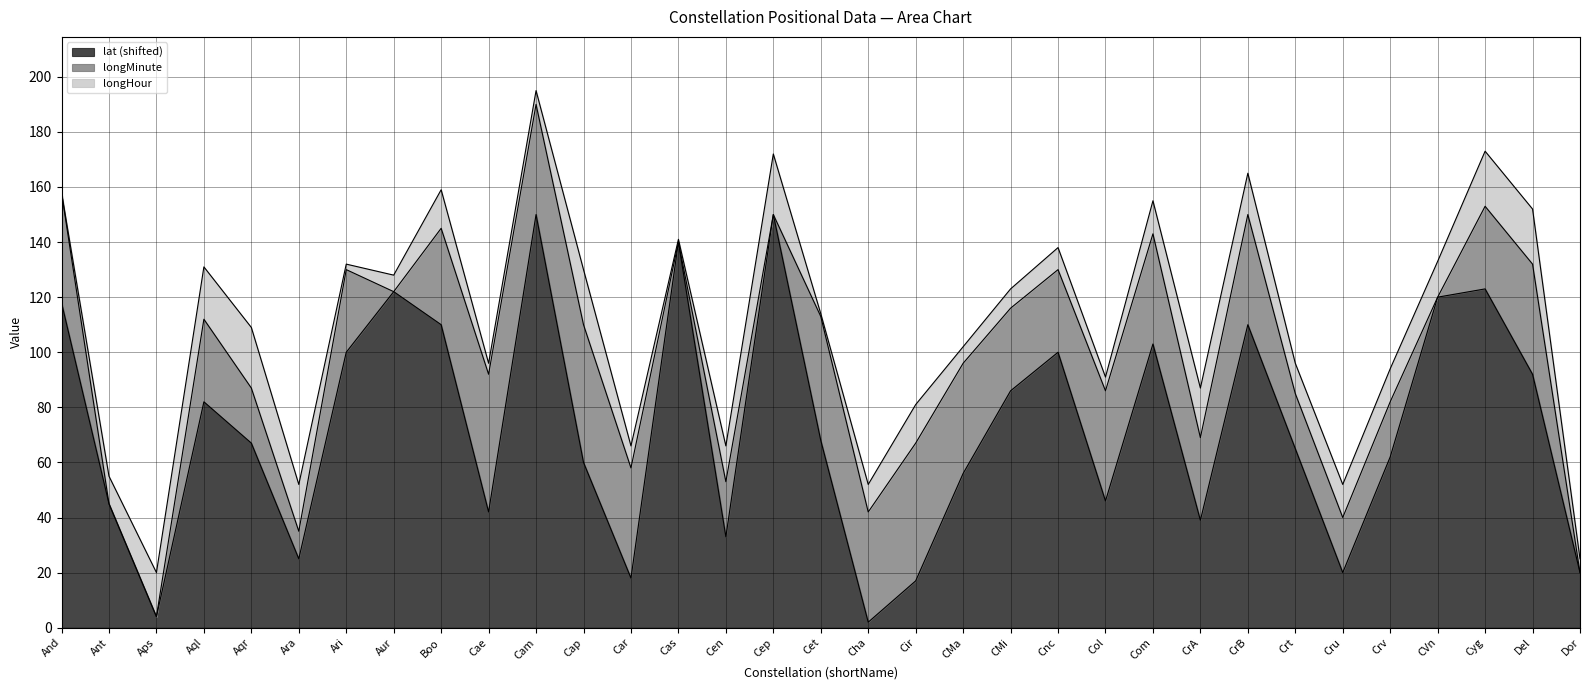

Reading right to left, transcribe all the data shown in this chart.

longHour: Dor=5	Del=20	Cyg=20	CVn=13	Crv=12	Cru=12	Crt=11	CrB=15	CrA=18	Com=12	Col=5	Cnc=8	CMi=7	CMa=6	Cir=14	Cha=10	Cet=1	Cep=22	Cen=13	Cas=1	Car=8	Cap=20	Cam=5	Cae=4	Boo=14	Aur=6	Ari=2	Ara=17	Aqr=22	Aql=19	Aps=16	Ant=10	And=0
longMinute: Dor=0	Del=40	Cyg=30	CVn=0	Crv=20	Cru=20	Crt=20	CrB=40	CrA=30	Com=40	Col=40	Cnc=30	CMi=30	CMa=40	Cir=50	Cha=40	Cet=45	Cep=0	Cen=20	Cas=0	Car=40	Cap=50	Cam=40	Cae=50	Boo=35	Aur=0	Ari=30	Ara=10	Aqr=20	Aql=30	Aps=0	Ant=0	And=40
lat: Dor=-60	Del=12	Cyg=43	CVn=40	Crv=-18	Cru=-60	Crt=-15	CrB=30	CrA=-41	Com=23	Col=-34	Cnc=20	CMi=6	CMa=-24	Cir=-63	Cha=-78	Cet=-12	Cep=70	Cen=-47	Cas=60	Car=-62	Cap=-20	Cam=70	Cae=-38	Boo=30	Aur=42	Ari=20	Ara=-55	Aqr=-13	Aql=2	Aps=-76	Ant=-35	And=38